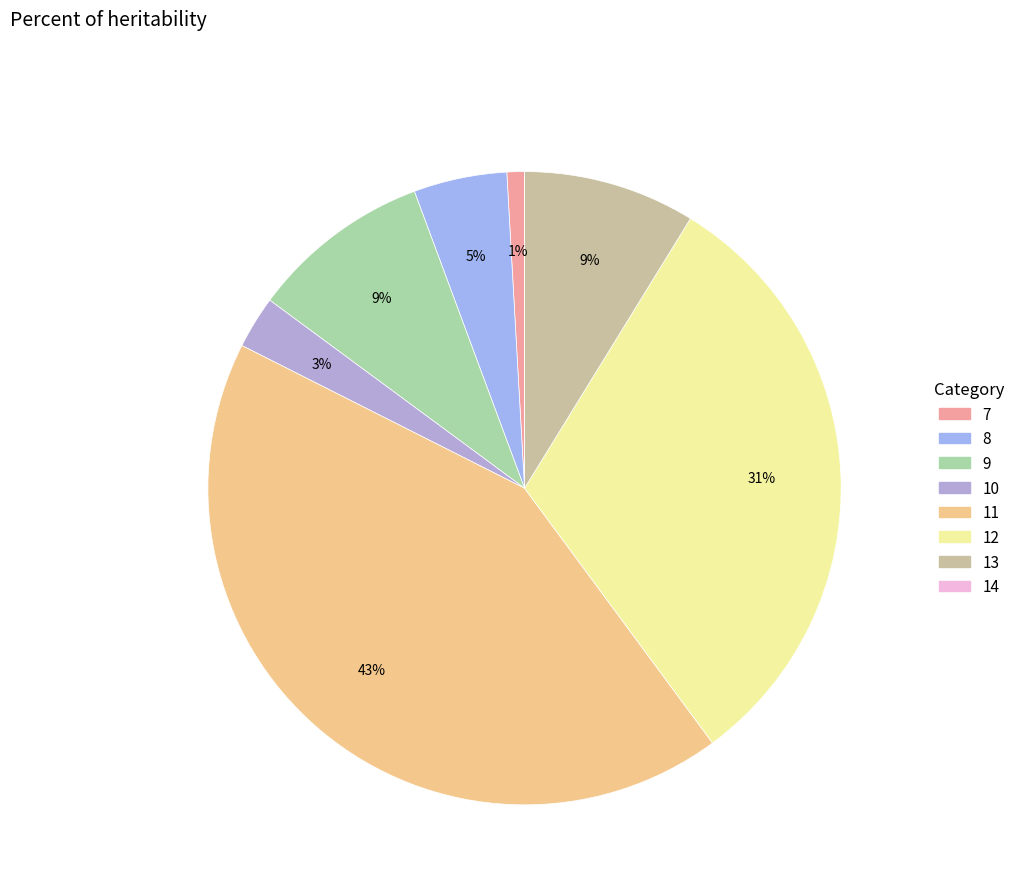

Which has a higher value, 11 or 14?

11